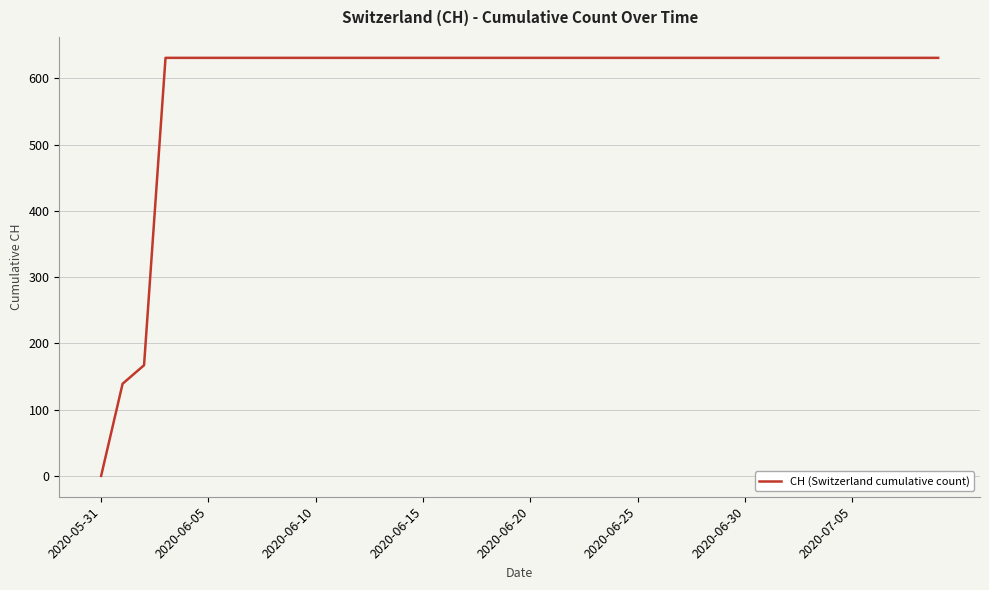

What is the difference between the maximum and minimum values?

631